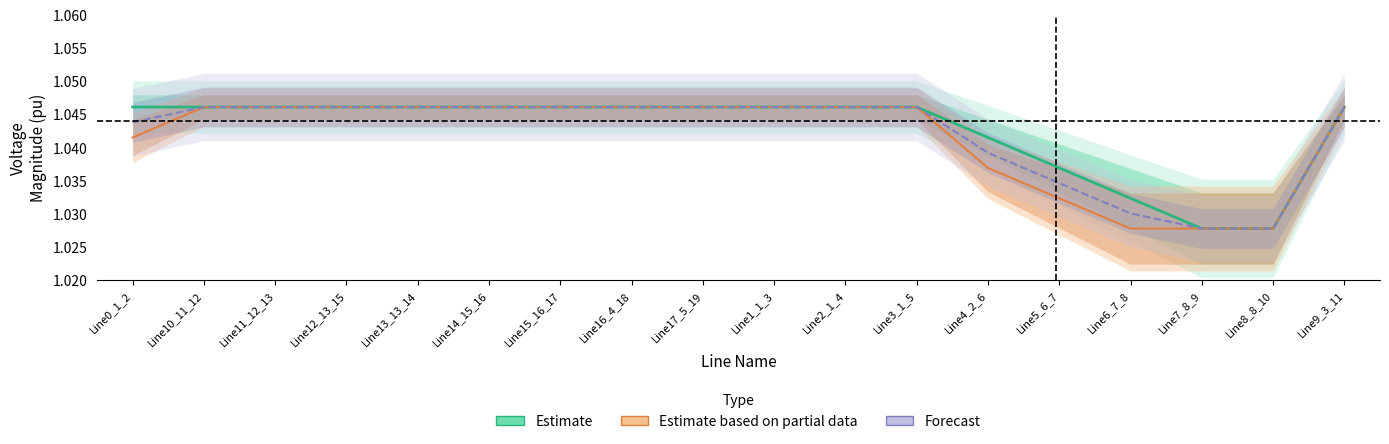

List the series in order of their peak value, highest first.

Estimate, Forecast, Estimate based on partial data